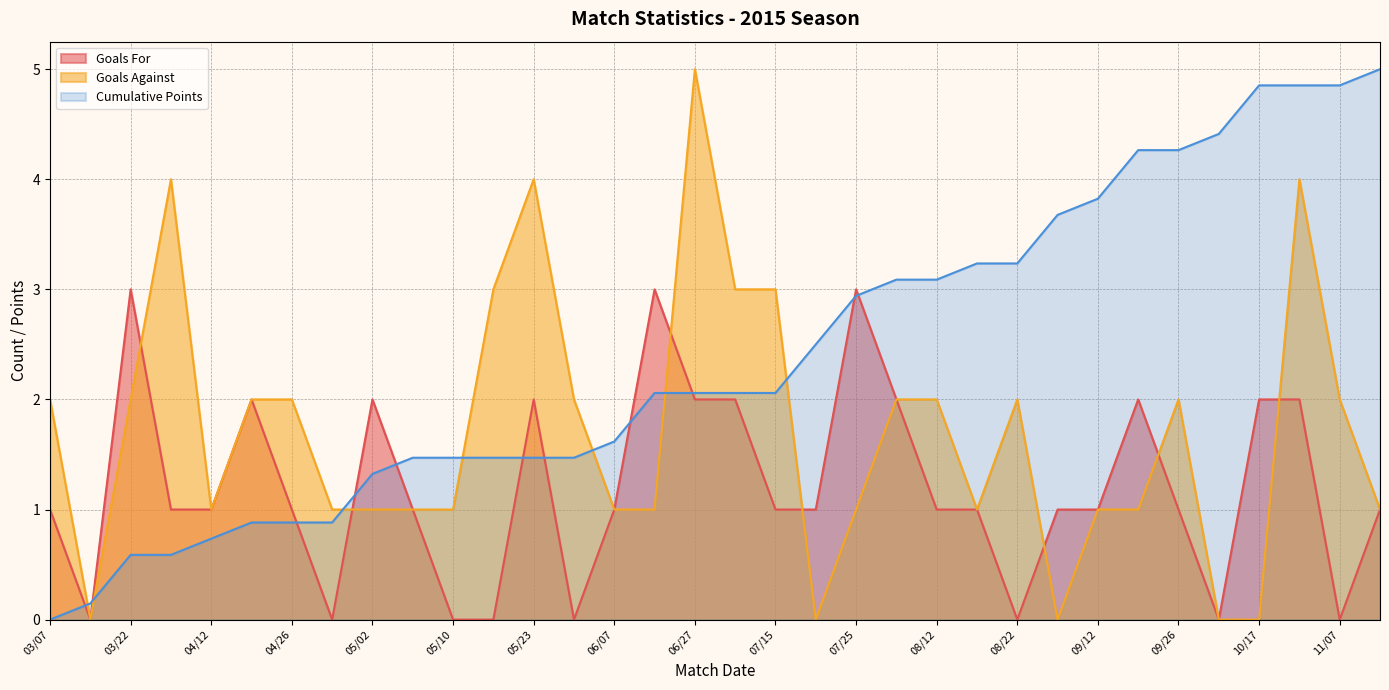

What is the spread (max minus min) of values at 09/26?

3.3